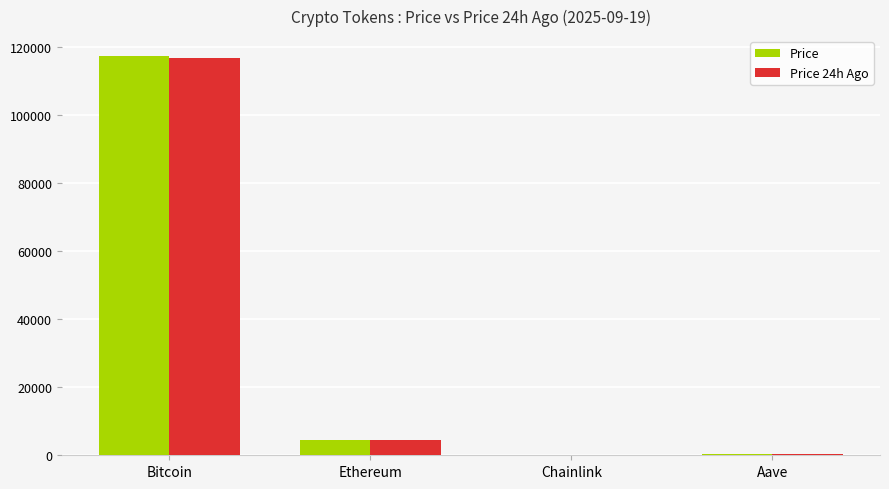

Are the bars grouped side by side (vs. stacked)?

Yes